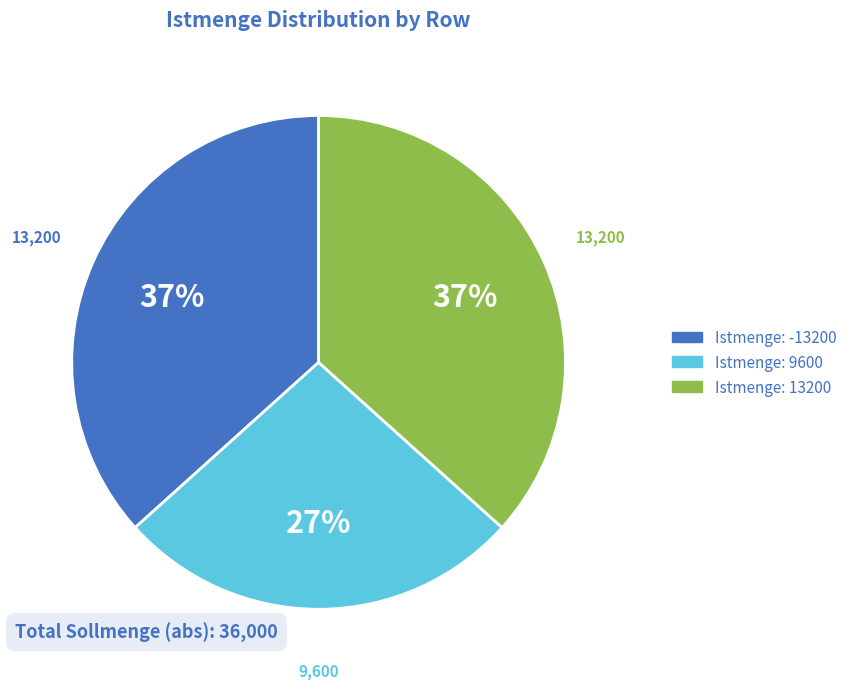

To the nearest percent, what is the average slice percentage?

33%